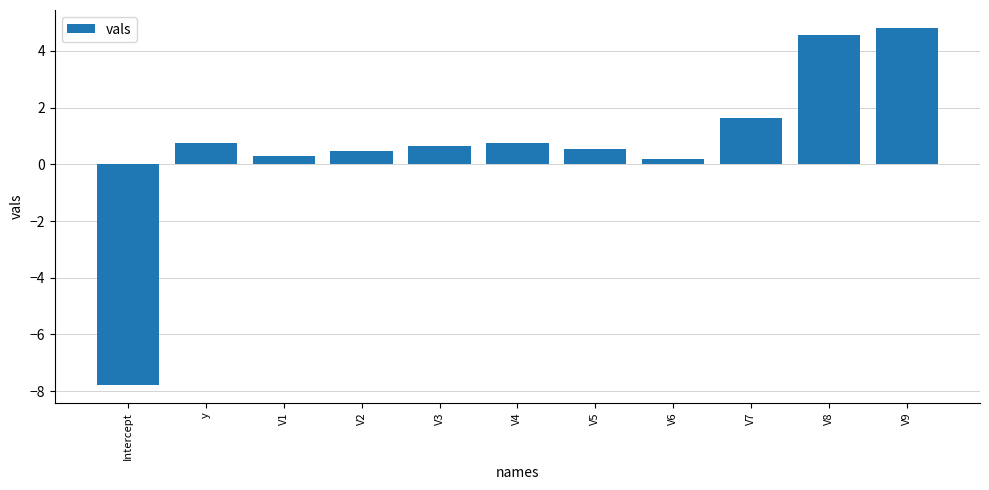

At which category does the chart reach its peak across all series?

V9